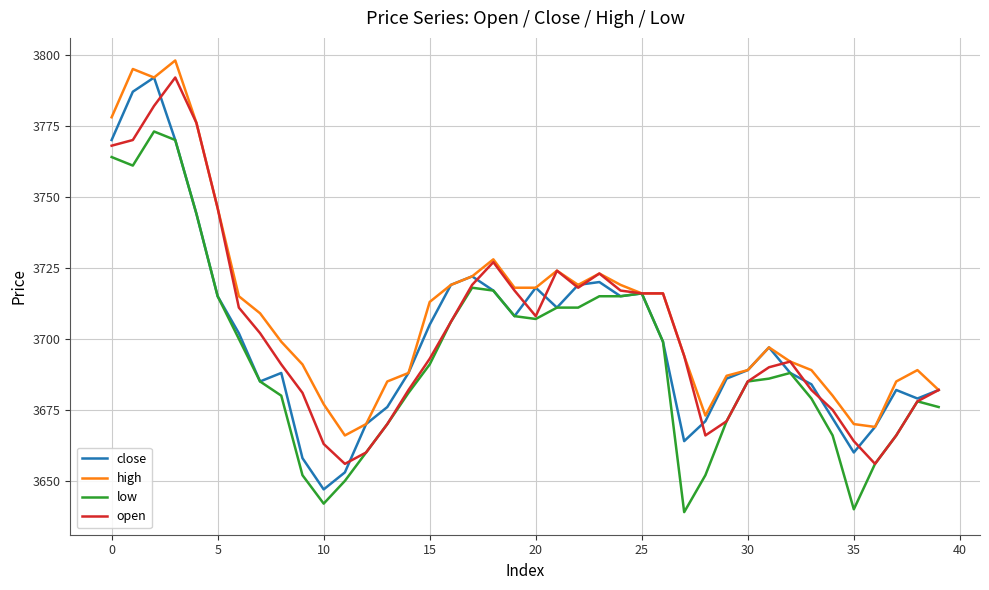

What is the average value of the open series?

3703